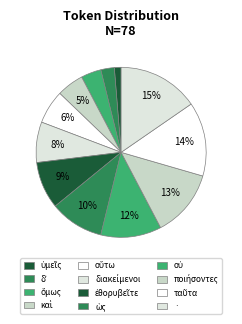

Count the number of slices in the pie.

12